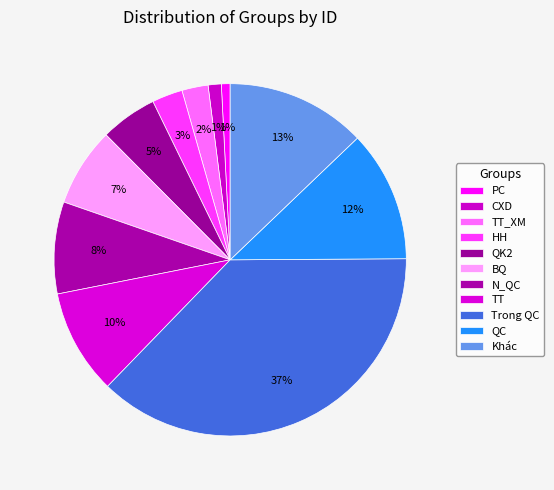

What is the ratio of the value at CXD to the value at QC?

0.1